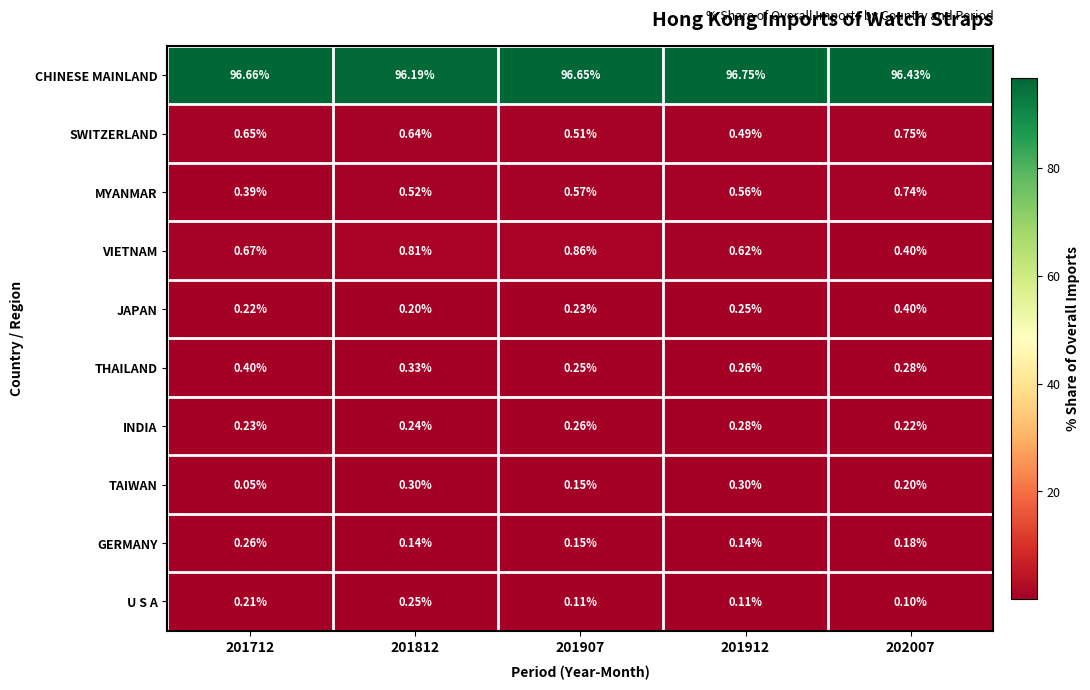

Which series has the widest spread of values?

CHINESE MAINLAND